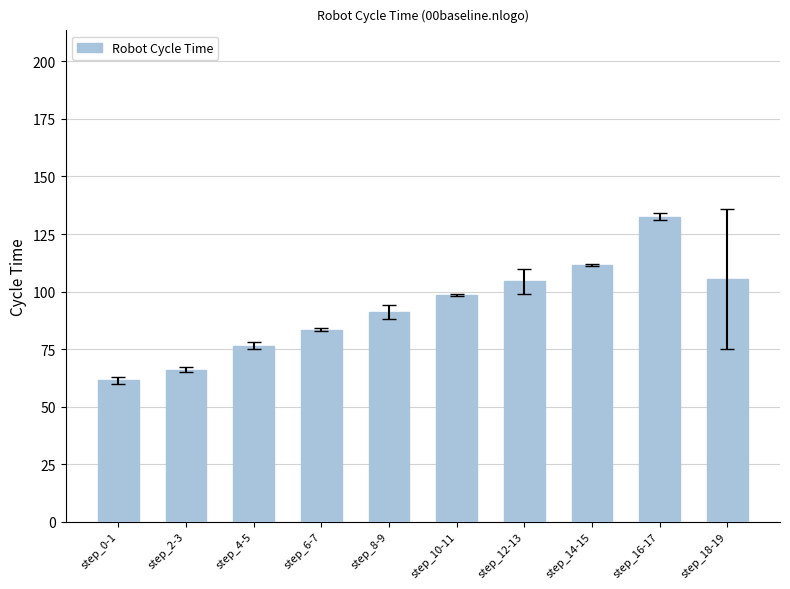

What is the difference between the values at step_8-9 and step_0-1?

29.5